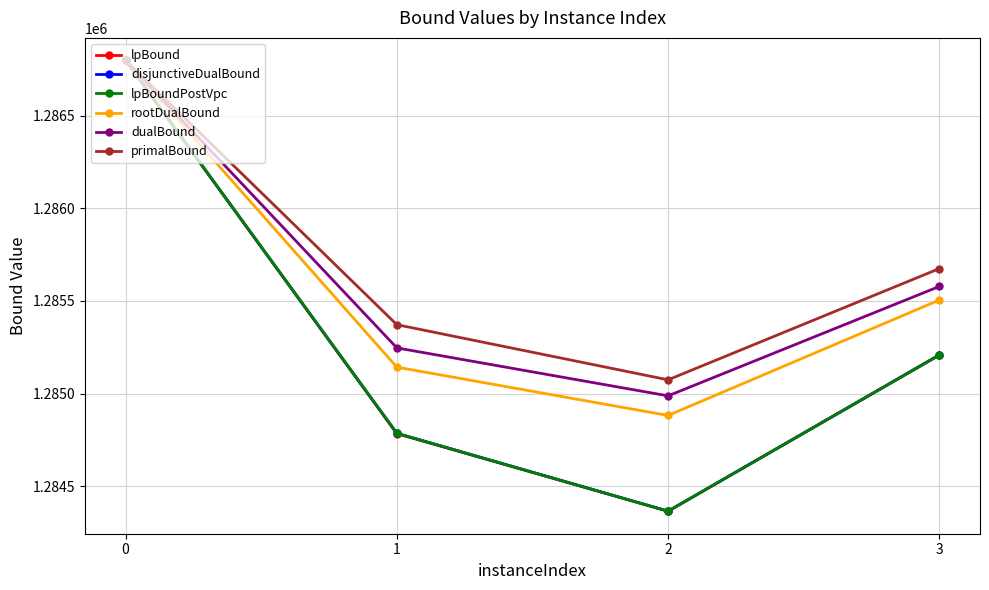

What is the difference between the primalBound values at 1 and 2?

298.0